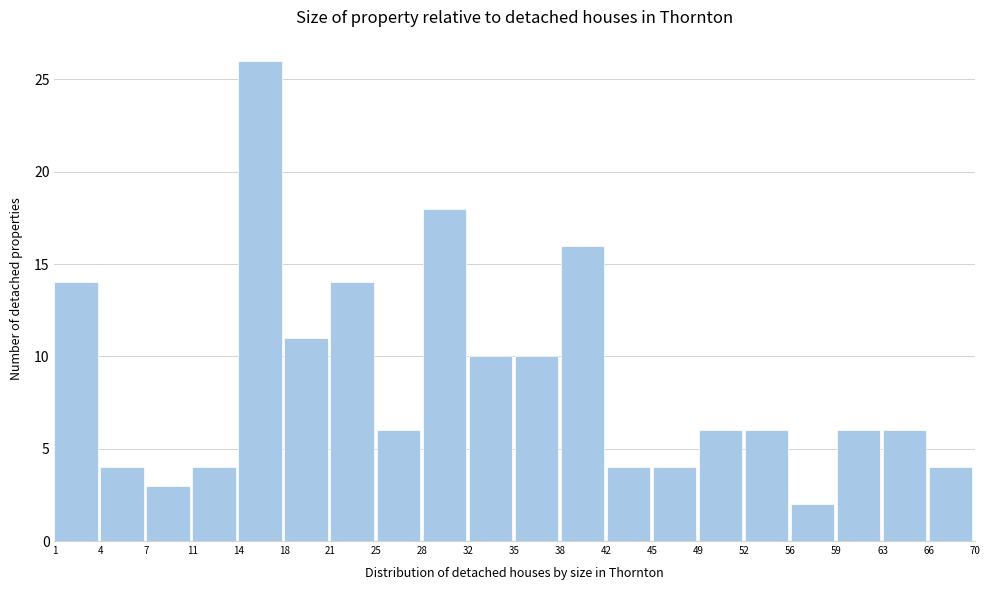

Reading left to right, what are all the values shown in this chart?

14	4	3	4	26	11	14	6	18	10	10	16	4	4	6	6	2	6	6	4